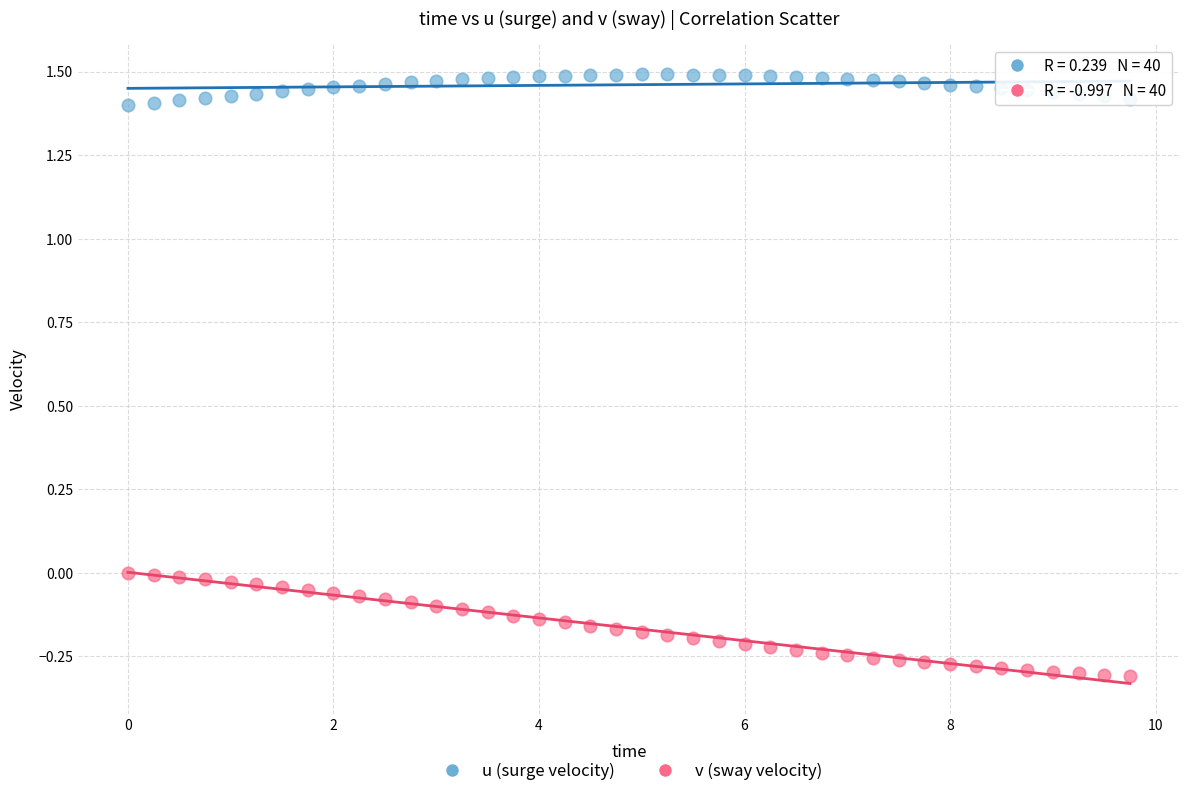

Which series reaches the minimum Y coordinate?

v (sway velocity)